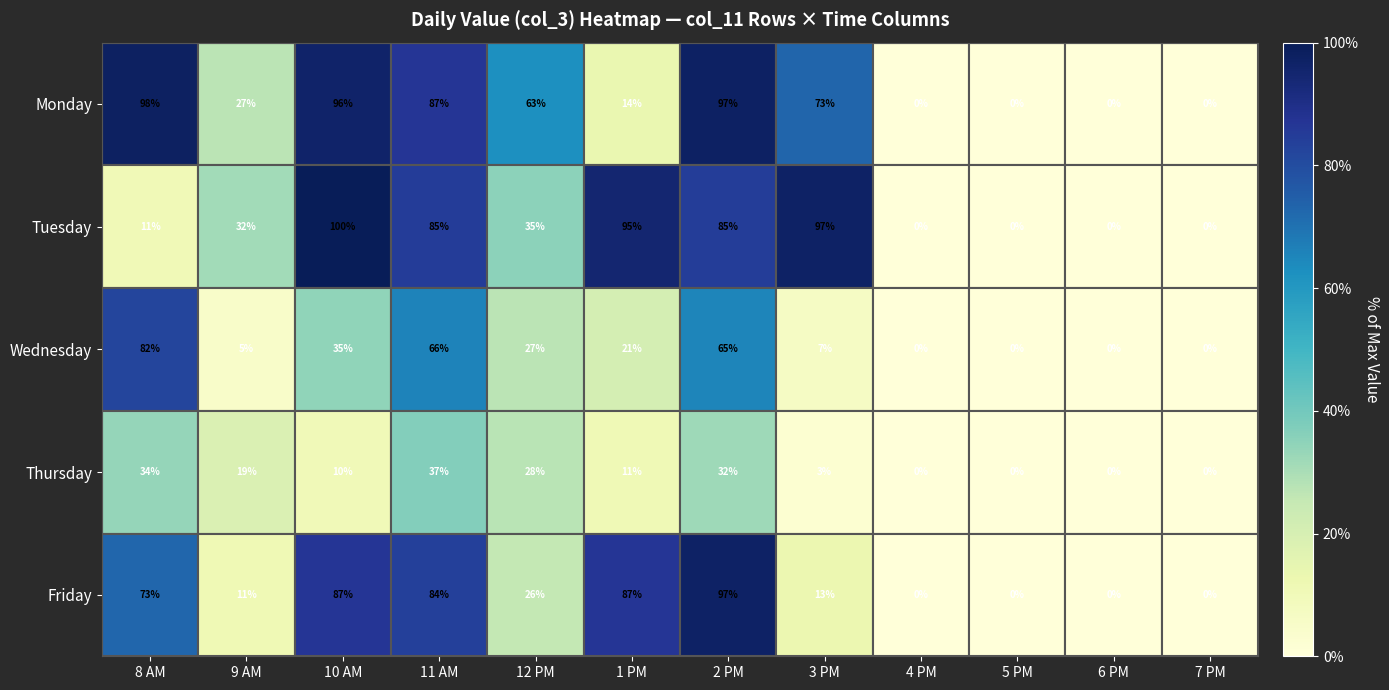

What is the spread (max minus min) of values at 9 AM?

27